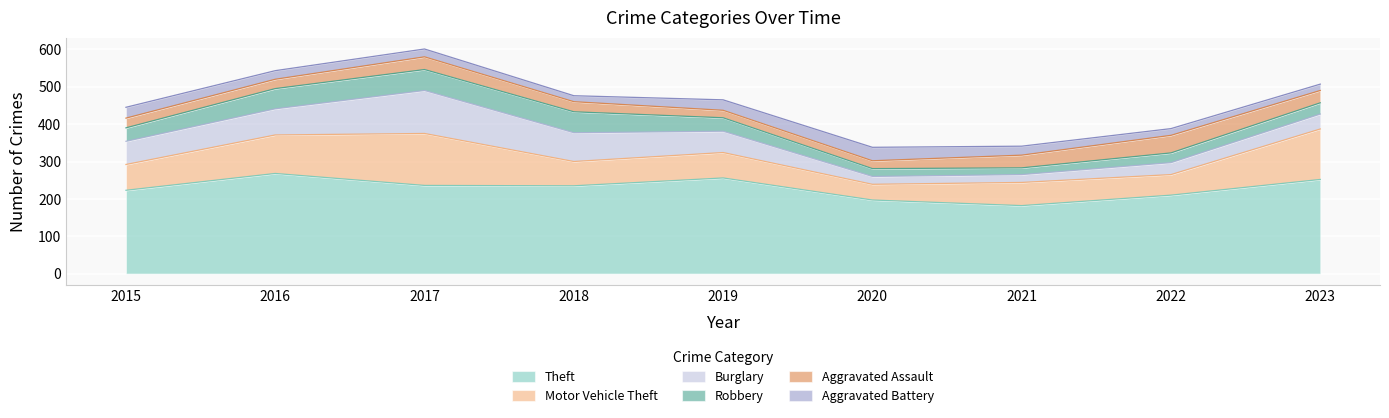

How many lines are shown in the chart?

6